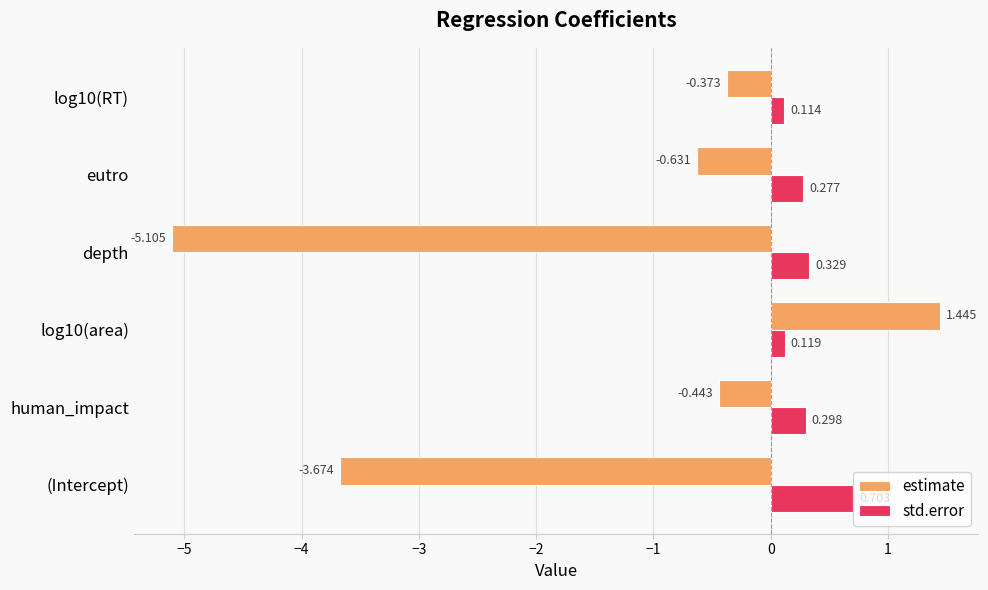

Rank the series at eutro from highest to lowest value.

std.error, estimate